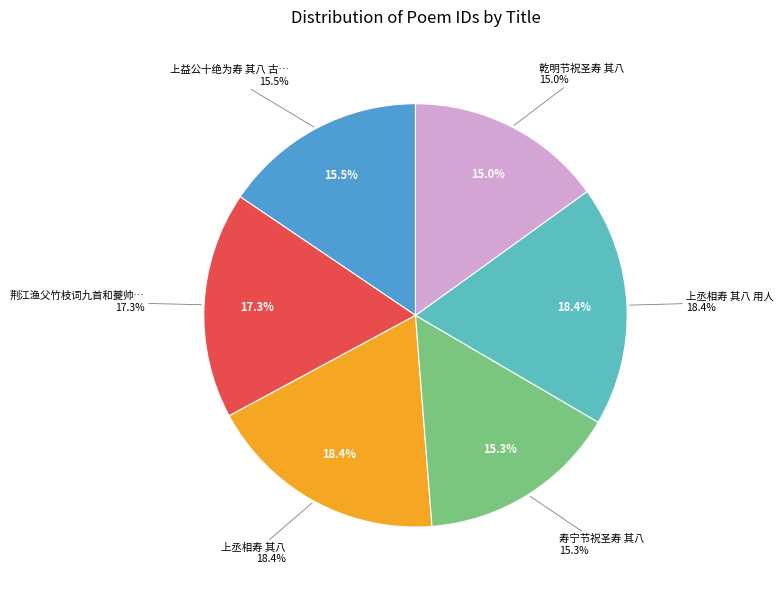

What percentage is the 荆江渔父竹枝词九首和夔帅□侍郎韵为荆帅范侍郎寿 其八 slice, to the nearest percent?

17%